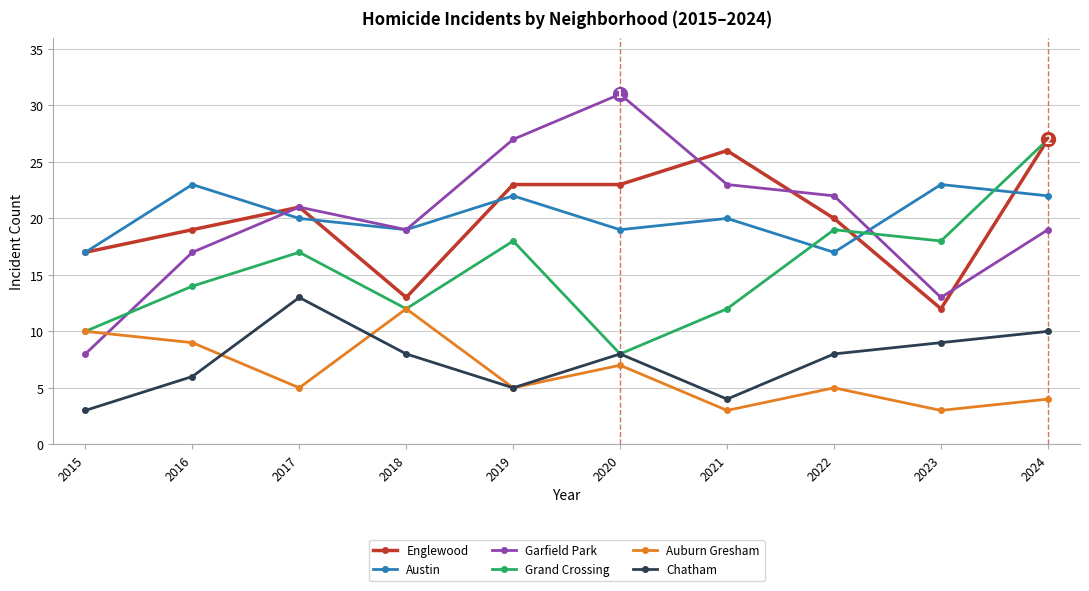

What is the difference between the Auburn Gresham values at 2022 and 2023?

2